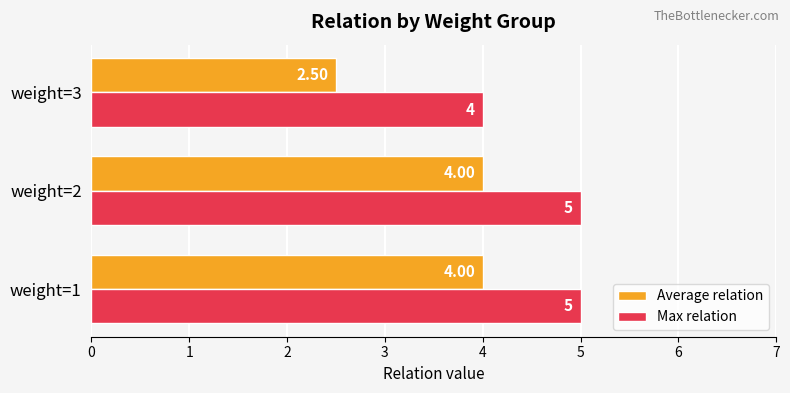

At which category does the chart reach its minimum across all series?

weight=3